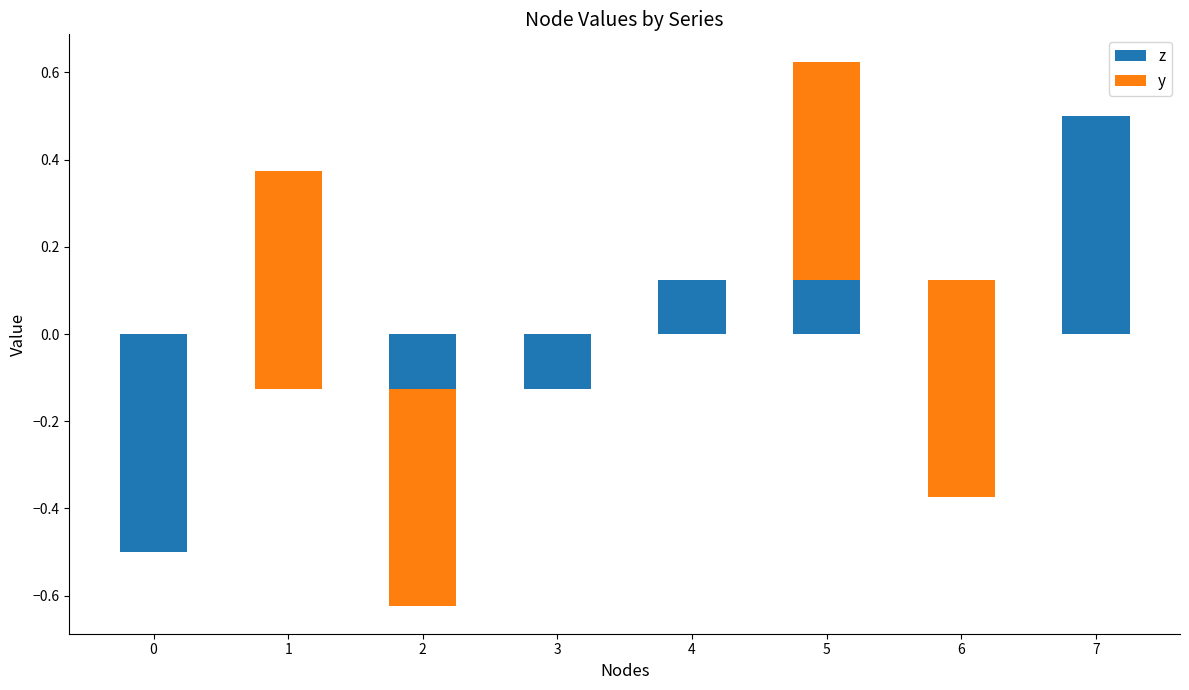

How many series are shown in this chart?

2